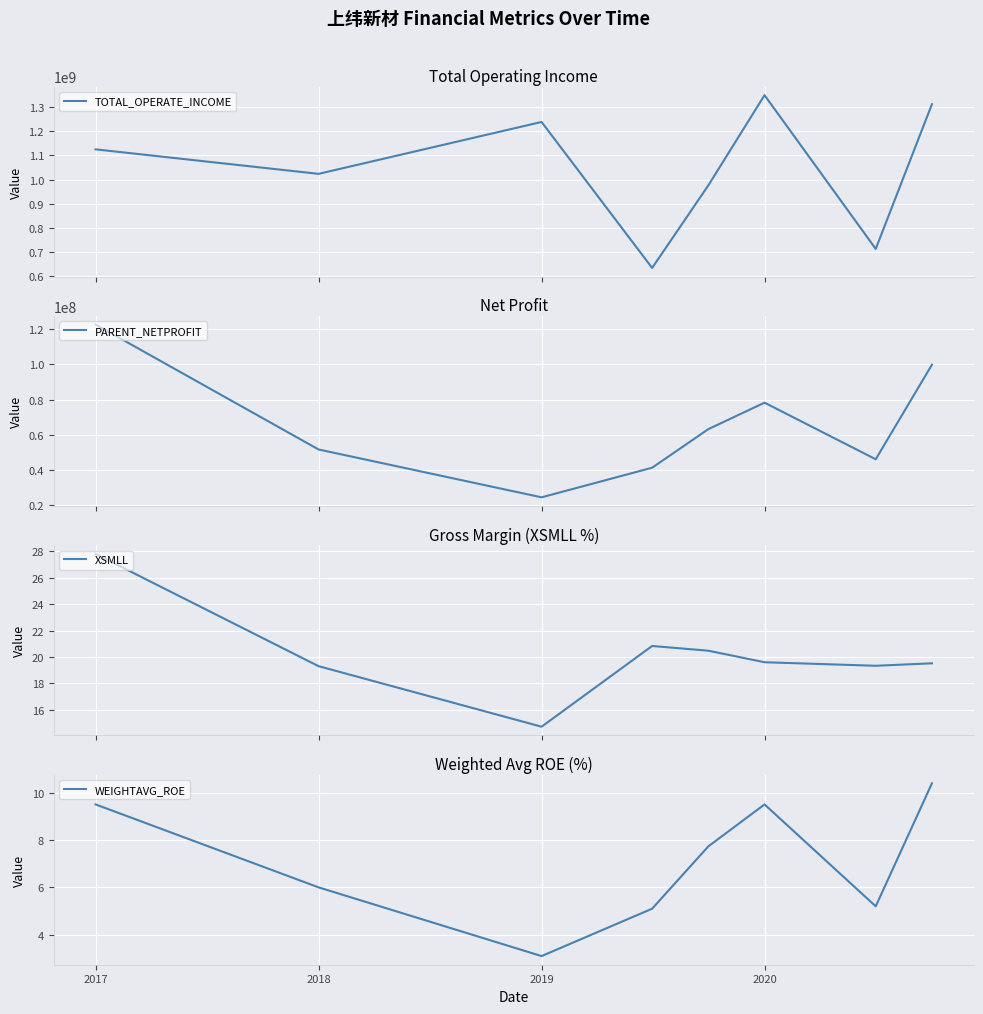

In WEIGHTAVG_ROE, how many points are higher than both neighbors (excluding endpoints)?

1